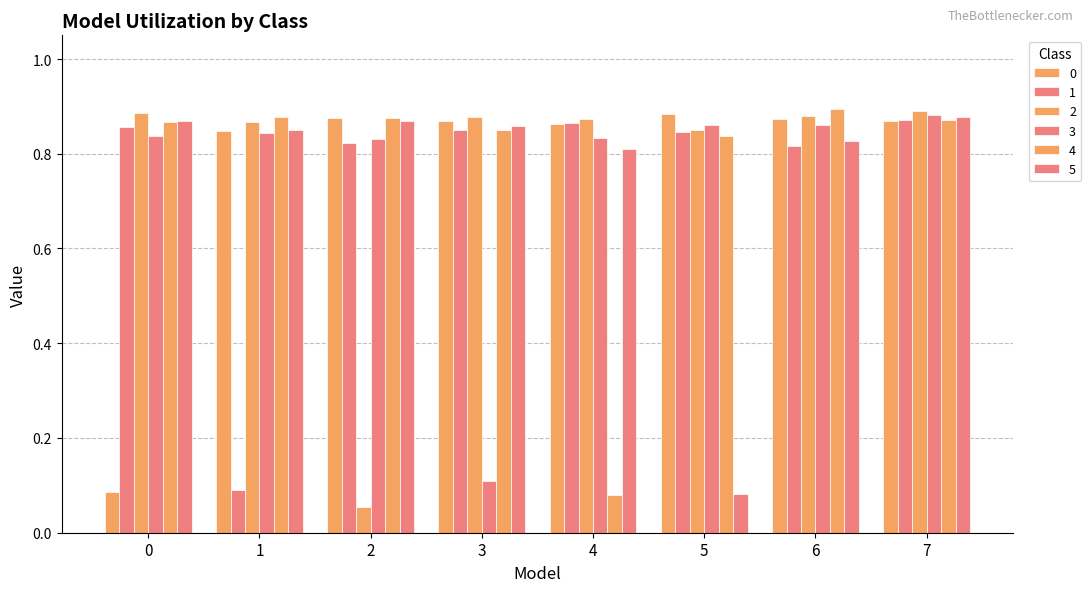

Reading left to right, transcribe all the data shown in this chart.

0: 0=0.1	1=0.8	2=0.9	3=0.9	4=0.9	5=0.9	6=0.9	7=0.9
1: 0=0.9	1=0.1	2=0.8	3=0.8	4=0.9	5=0.8	6=0.8	7=0.9
2: 0=0.9	1=0.9	2=0.1	3=0.9	4=0.9	5=0.9	6=0.9	7=0.9
3: 0=0.8	1=0.8	2=0.8	3=0.1	4=0.8	5=0.9	6=0.9	7=0.9
4: 0=0.9	1=0.9	2=0.9	3=0.8	4=0.1	5=0.8	6=0.9	7=0.9
5: 0=0.9	1=0.8	2=0.9	3=0.9	4=0.8	5=0.1	6=0.8	7=0.9